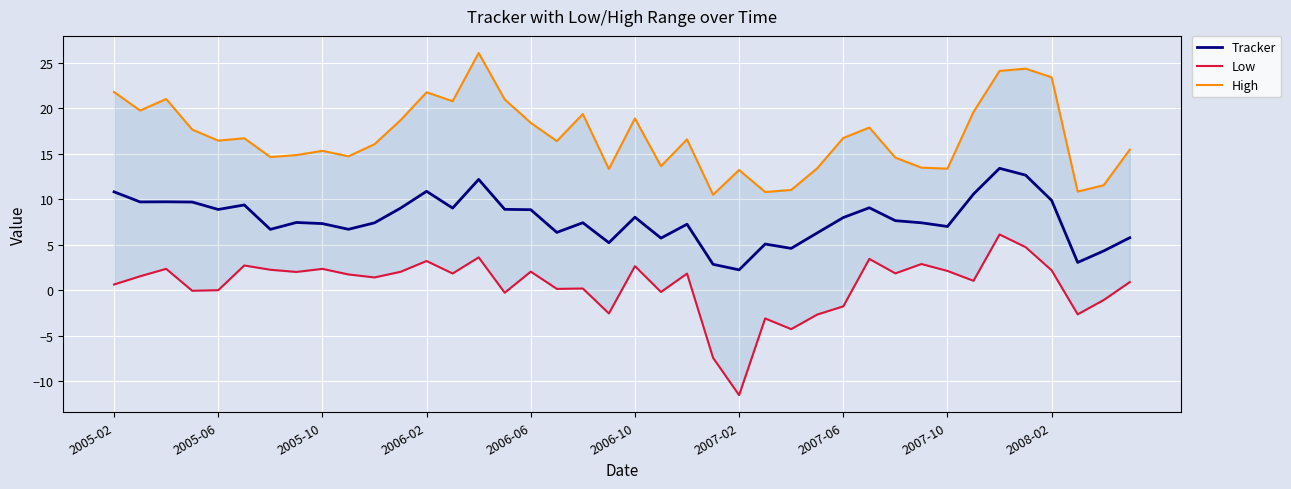

What is the minimum value for Tracker?

2.3